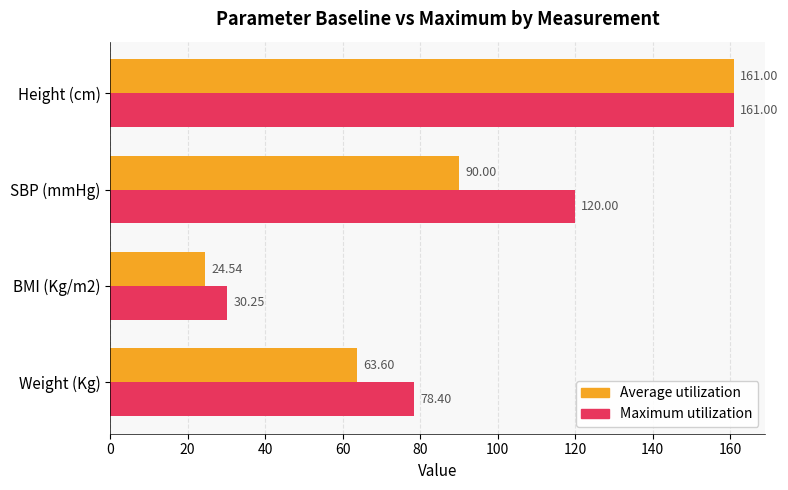

Which series has the largest total across all categories?

Maximum utilization